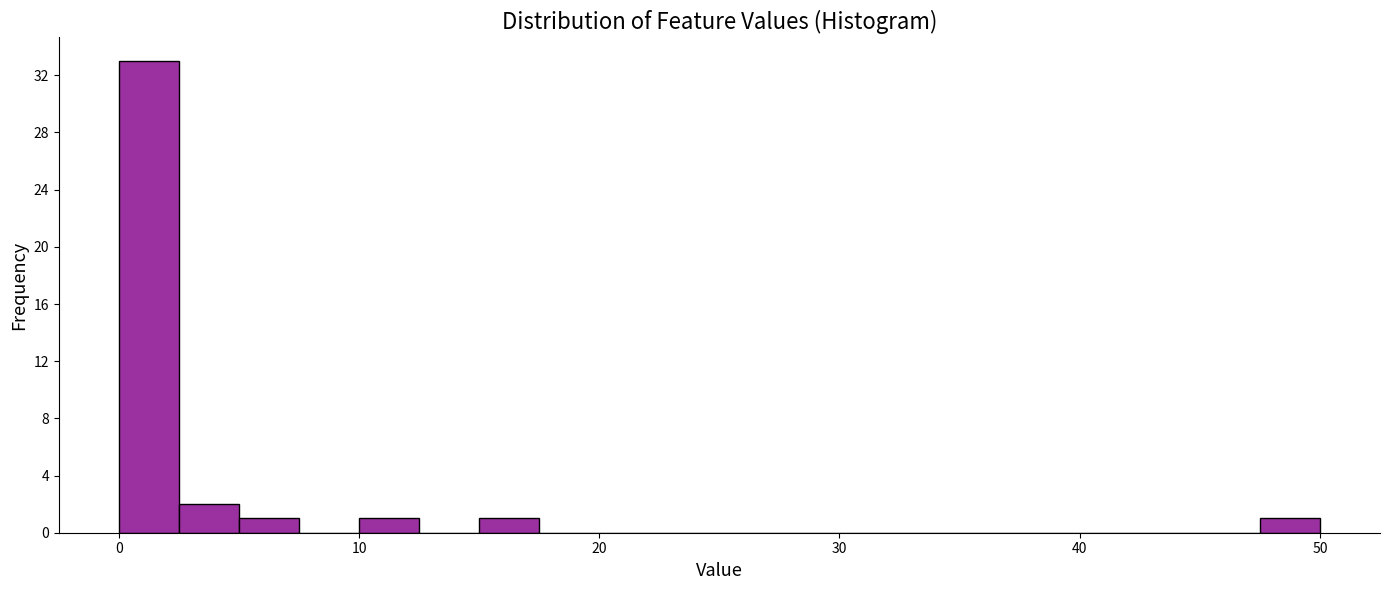

Read against the x-axis, roughly where is the centre of the tallest bar?

1